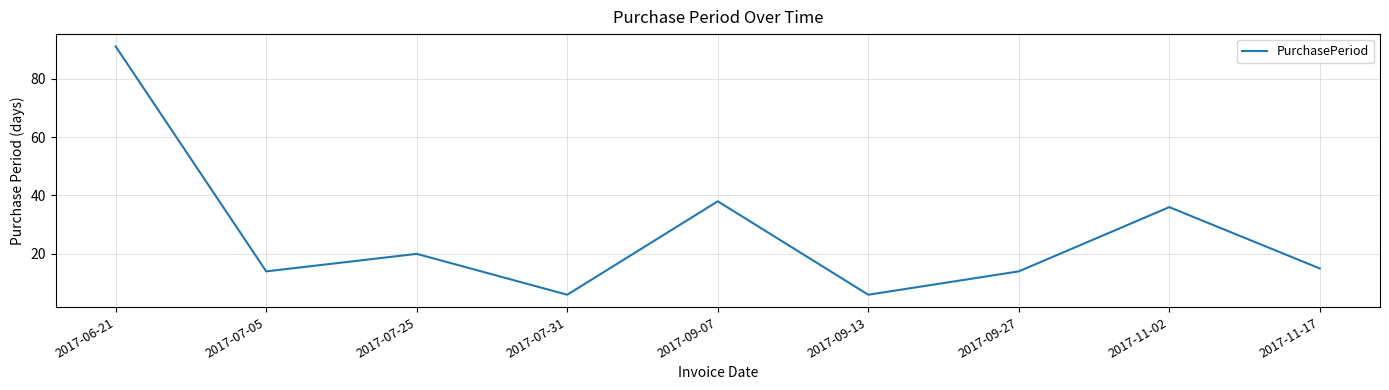

Is this an area chart (filled region under the line)?

No